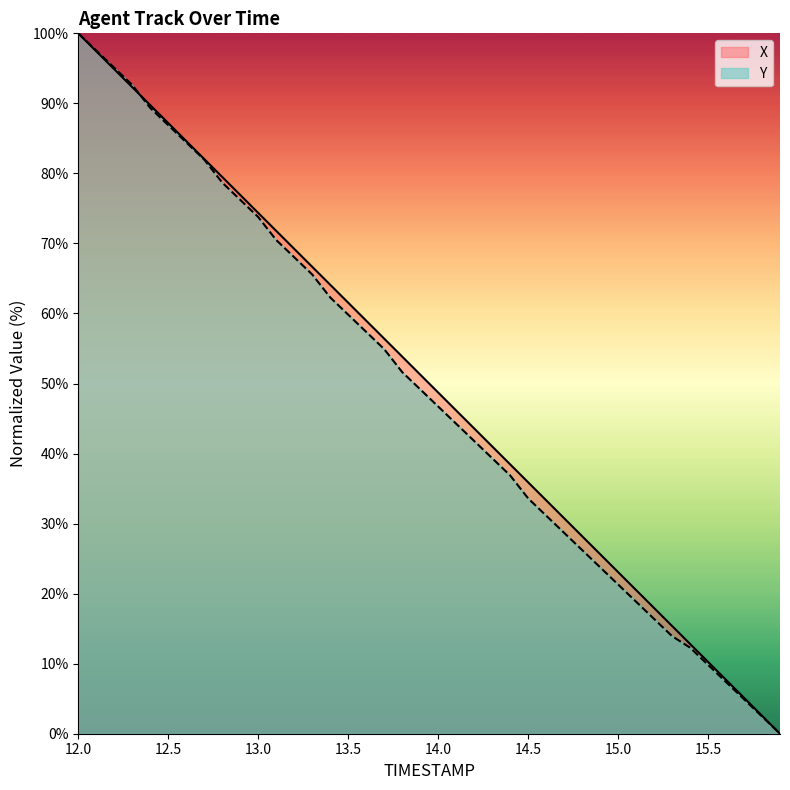

Does the chart display data point markers on the line(s)?

No